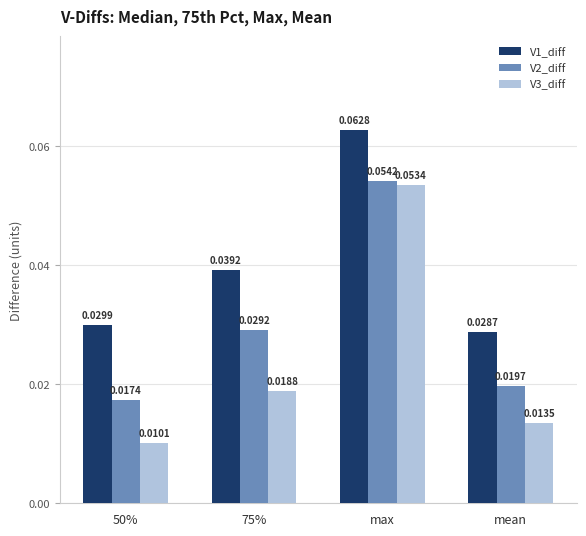

Which label corresponds to the largest value in the chart?

max